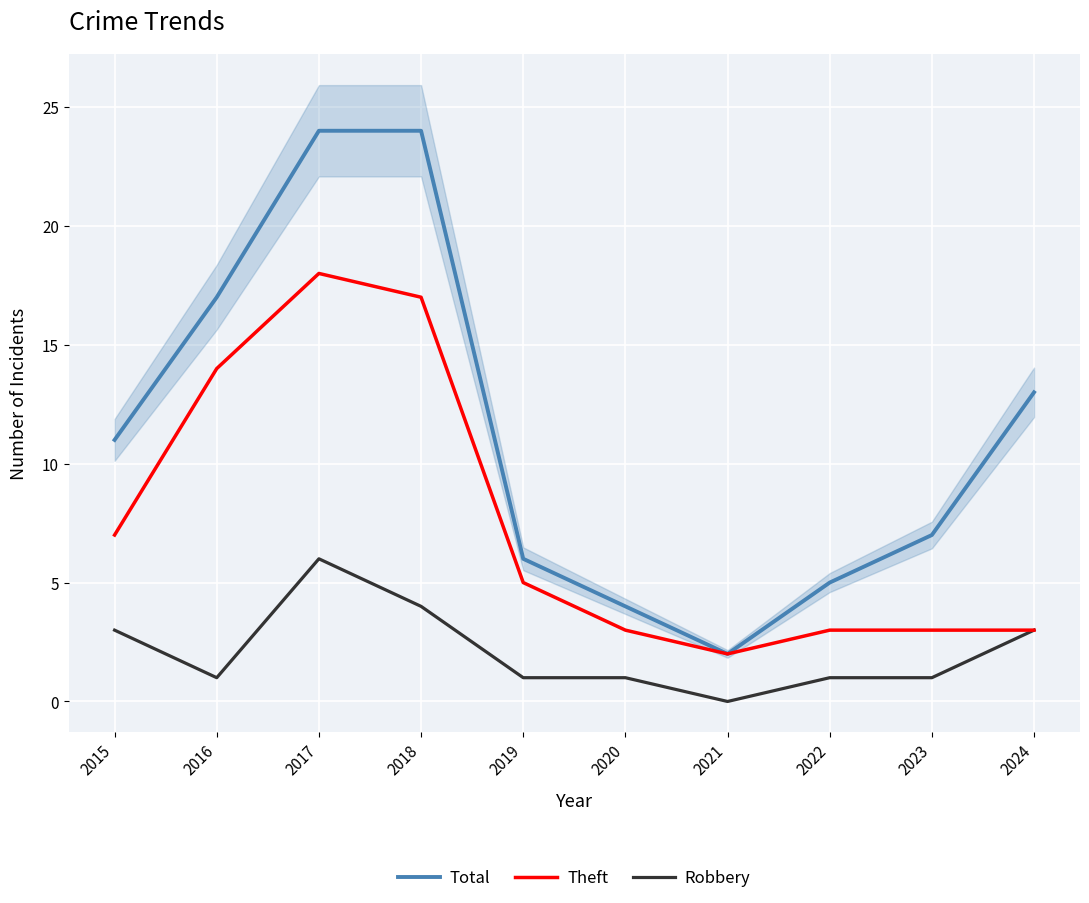

Reading right to left, extract all data points from this chart.

Total: 2024=13	2023=7	2022=5	2021=2	2020=4	2019=6	2018=24	2017=24	2016=17	2015=11
Theft: 2024=3	2023=3	2022=3	2021=2	2020=3	2019=5	2018=17	2017=18	2016=14	2015=7
Robbery: 2024=3	2023=1	2022=1	2021=0	2020=1	2019=1	2018=4	2017=6	2016=1	2015=3